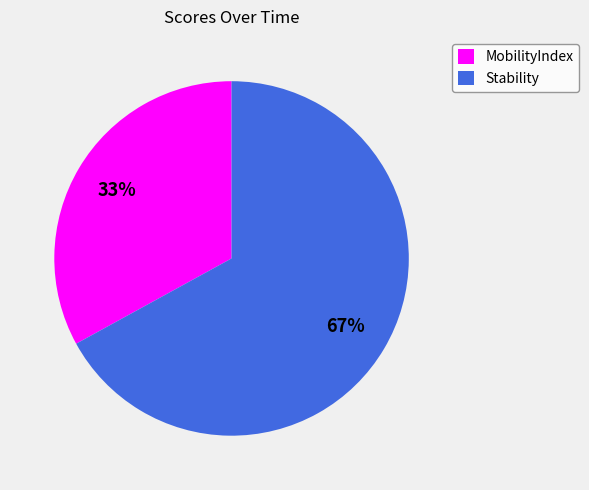

Count the number of slices in the pie.

2